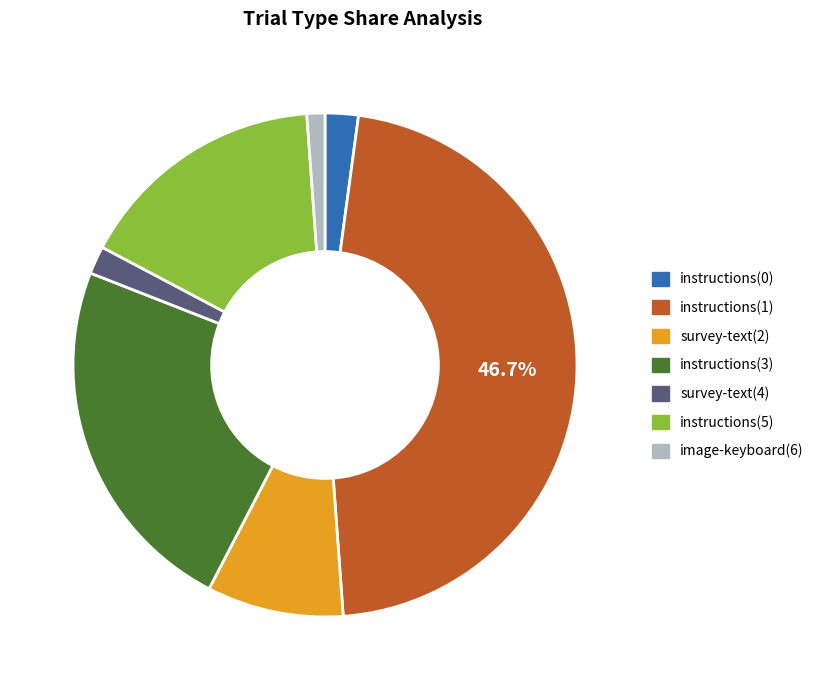

To the nearest percent, what is the difference between the image-keyboard(6) and instructions(1) slice percentages?

46%